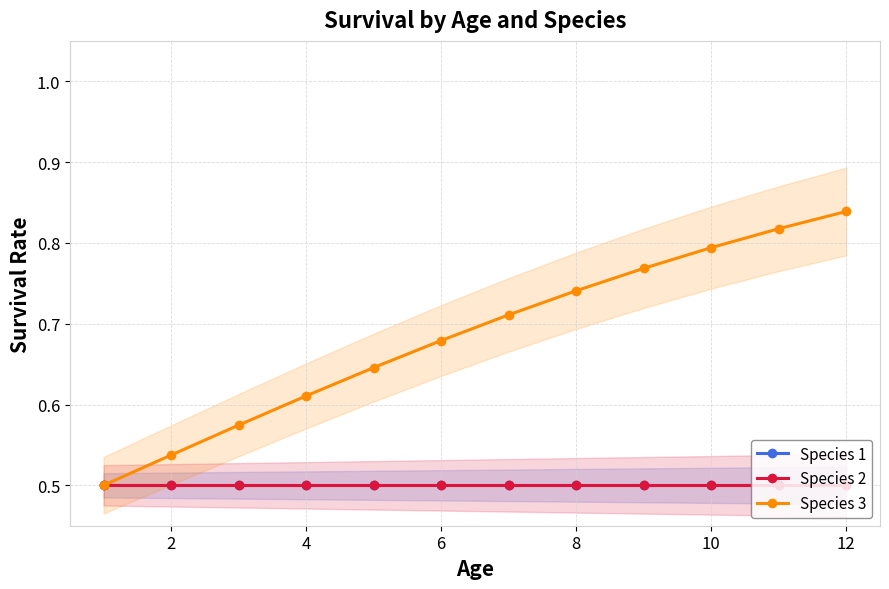

True or false: Species 3 has a value of 0.5 at 10.

False